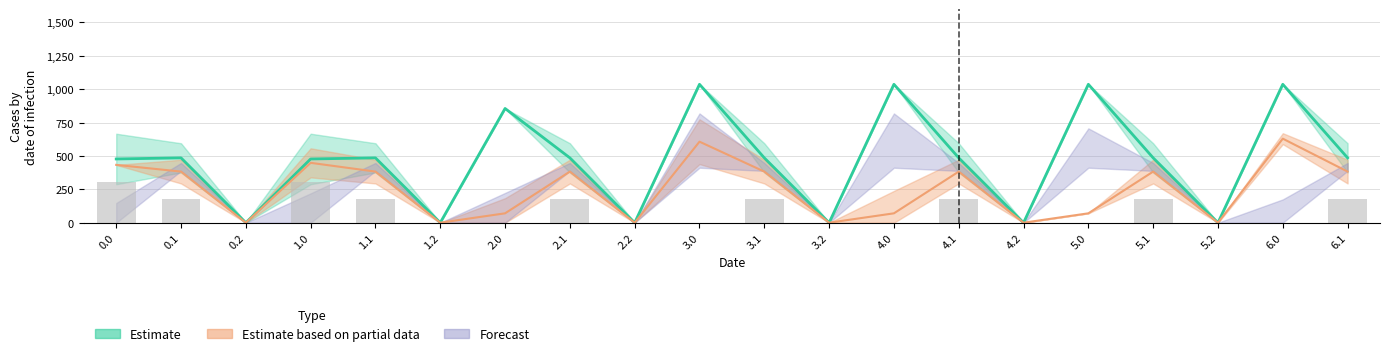

What is the total value across all series at 2.0?

925.7